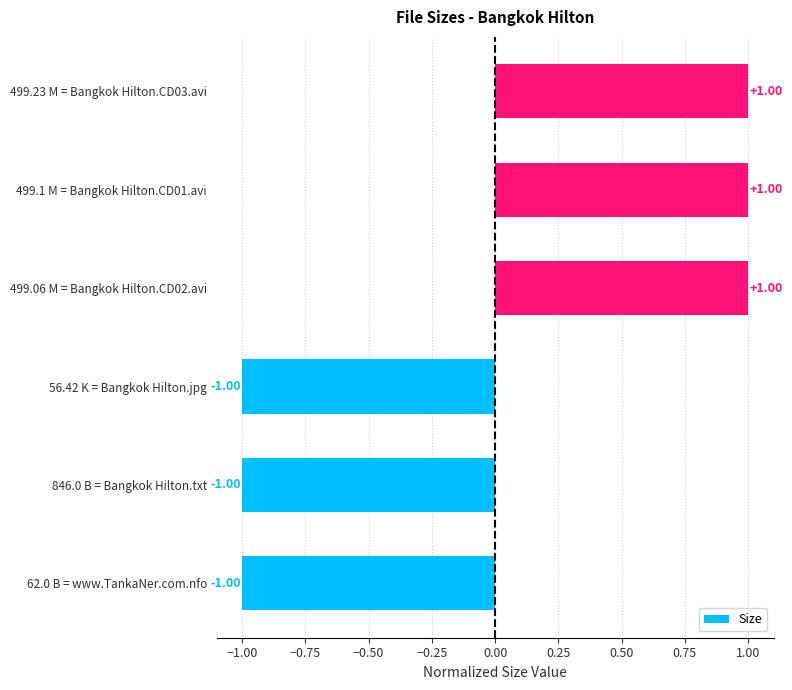

What is the change in value from 846.0 B = Bangkok Hilton.txt to 499.06 M = Bangkok Hilton.CD02.avi?

+2.0